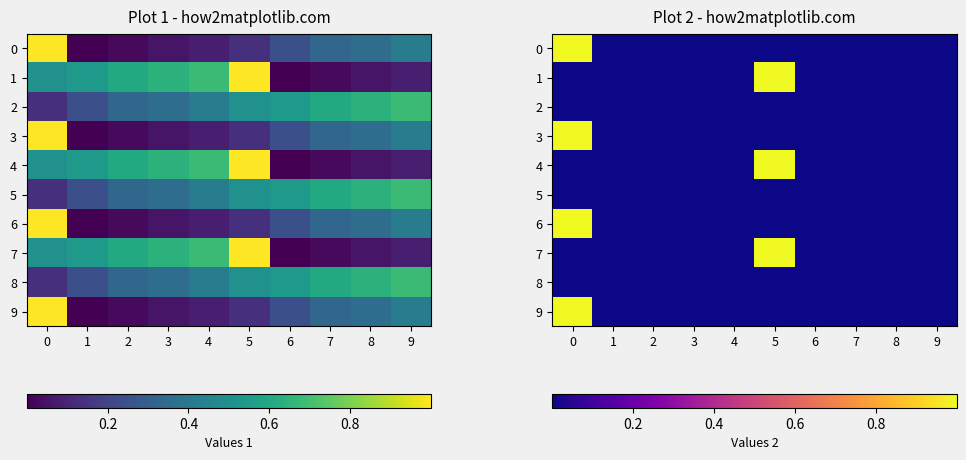

Count the number of categories in the chart.

10